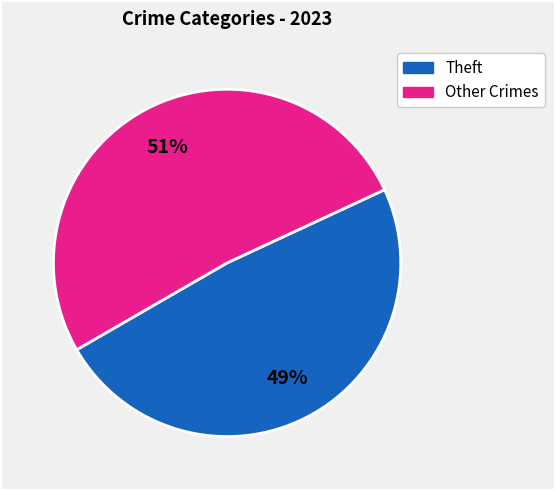

Is there a majority slice in this chart?

Yes